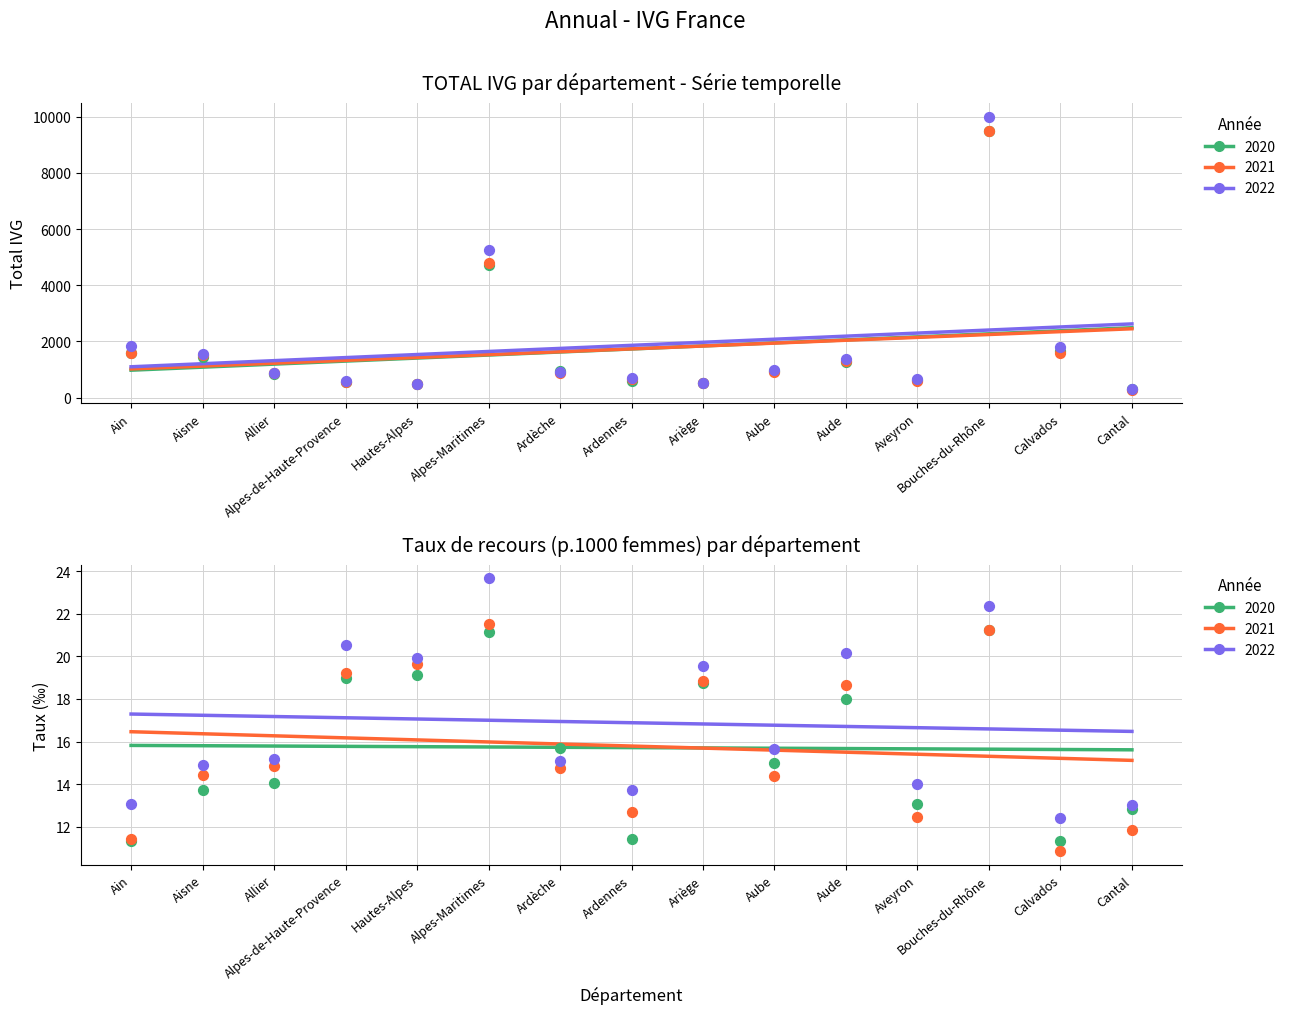

Which series reaches the maximum Y coordinate?

TOTAL IVG 2022